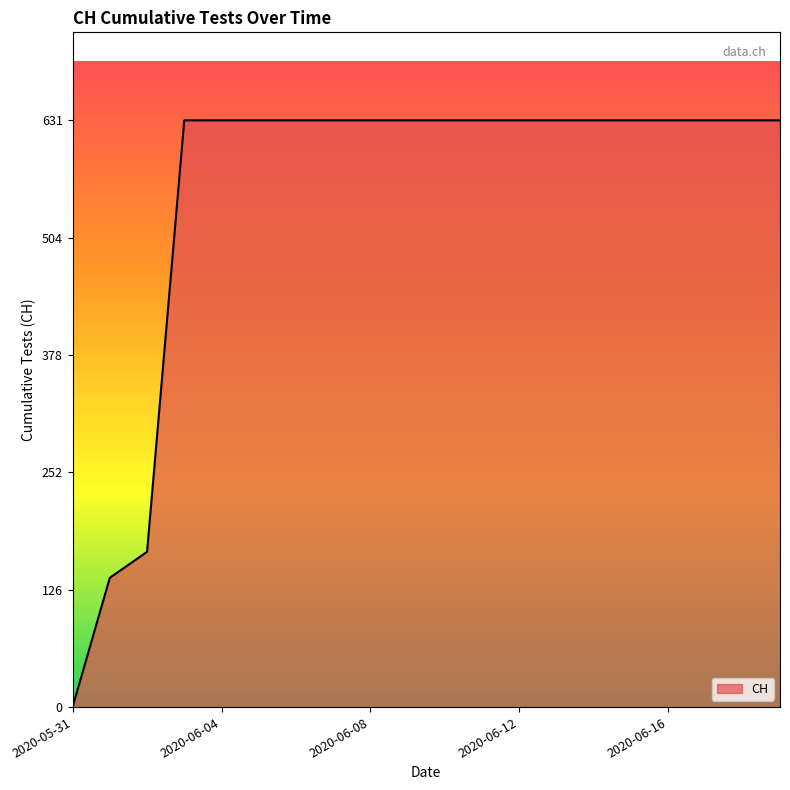

What is the greatest value displayed?

631